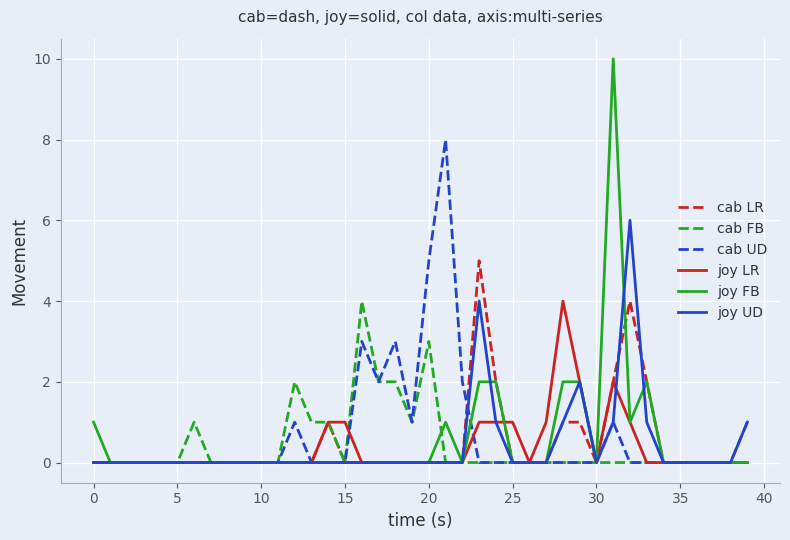

Which series has the widest spread of values?

joy FB